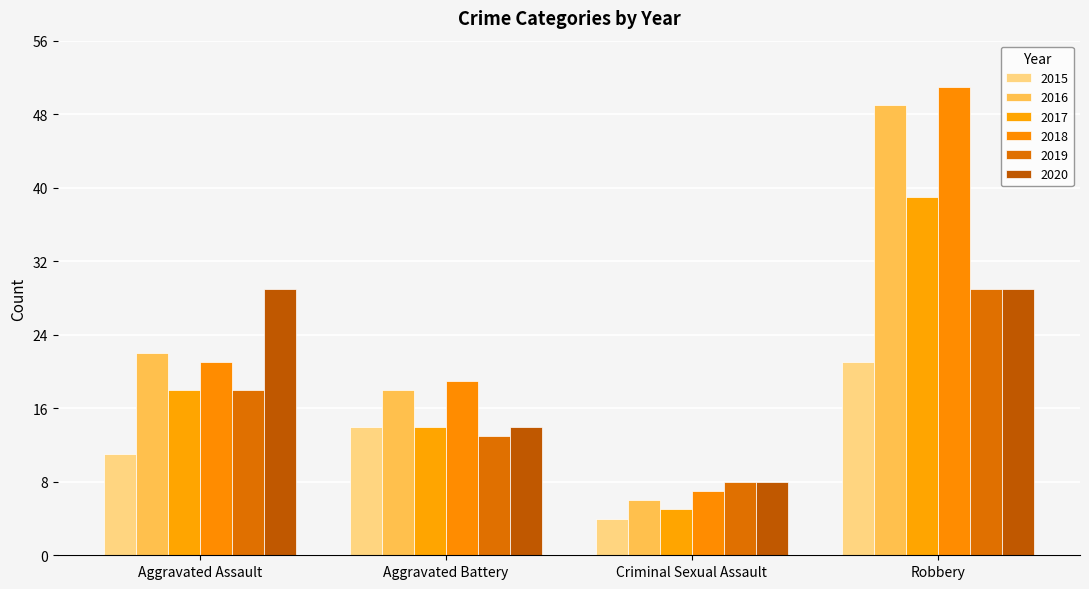

What is the maximum value shown in the chart?

51